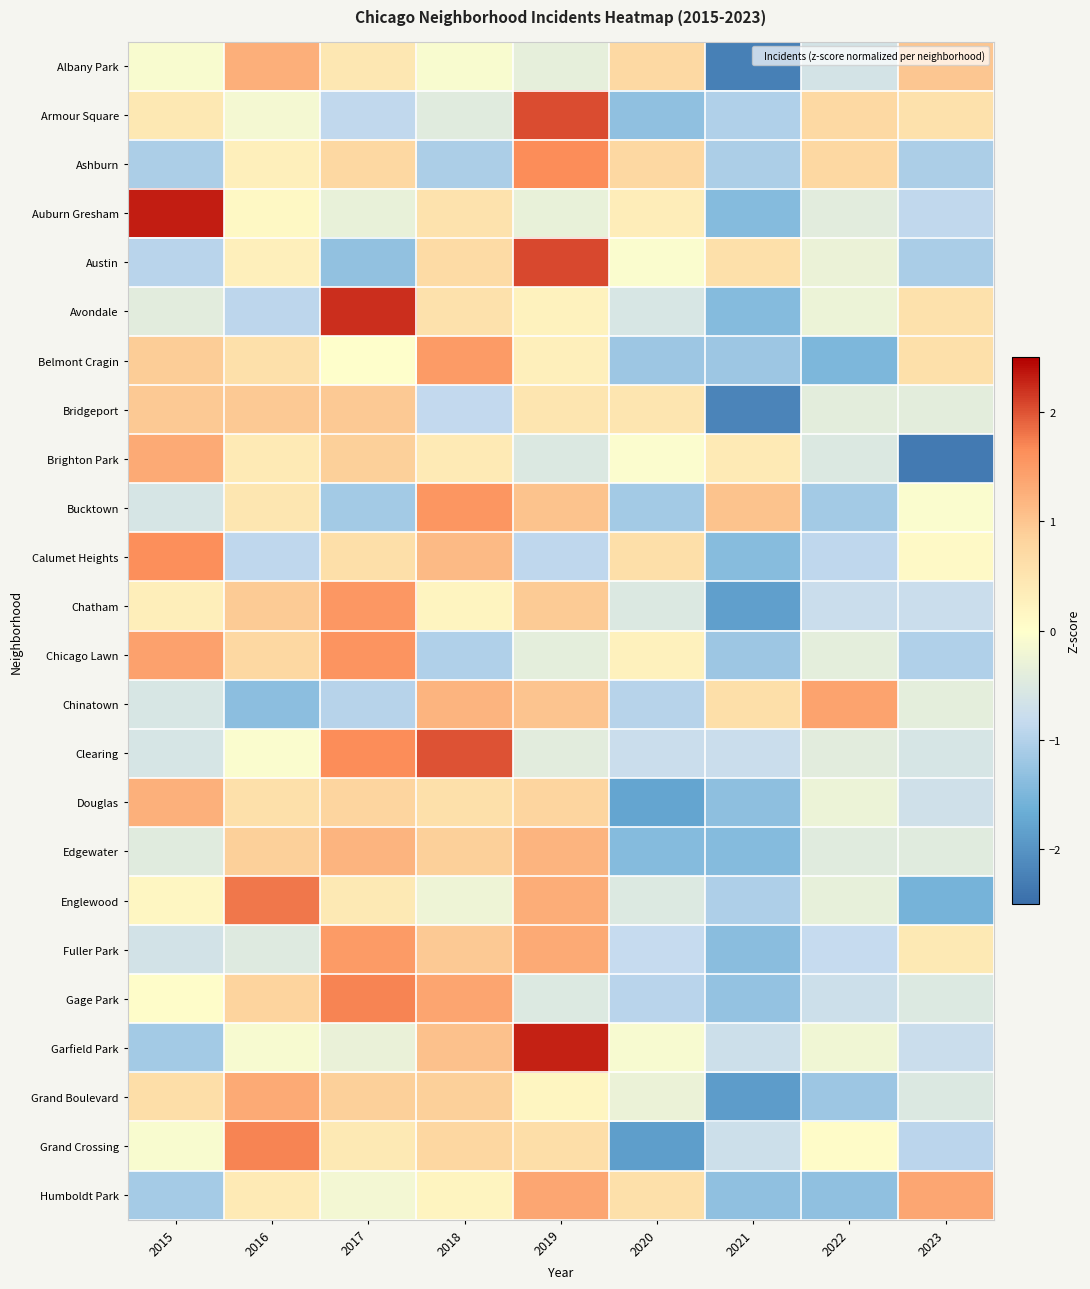

At 2015, list the series in order from largest to smallest.

Auburn Gresham, Calumet Heights, Chicago Lawn, Brighton Park, Douglas, Bridgeport, Belmont Cragin, Grand Boulevard, Armour Square, Chatham, Englewood, Gage Park, Grand Crossing, Albany Park, Avondale, Edgewater, Chinatown, Clearing, Bucktown, Fuller Park, Austin, Ashburn, Humboldt Park, Garfield Park